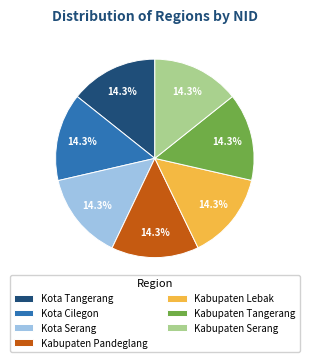

What is the ratio of the value at Kabupaten Serang to the value at Kabupaten Lebak?

1.0